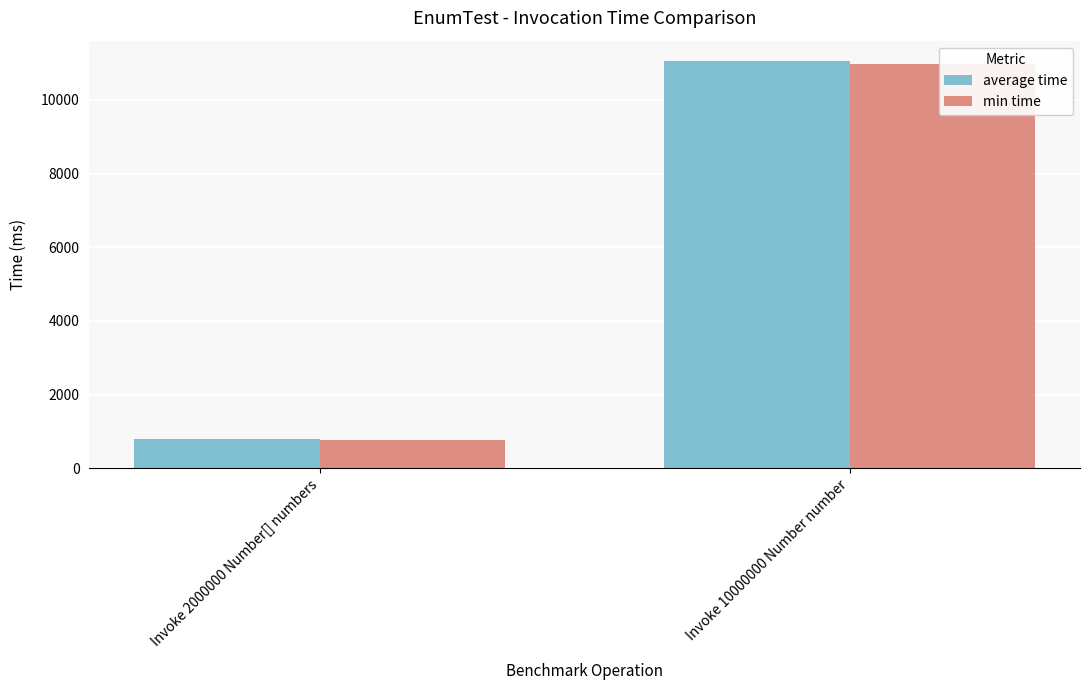

List the series in order of their peak value, highest first.

average time, min time